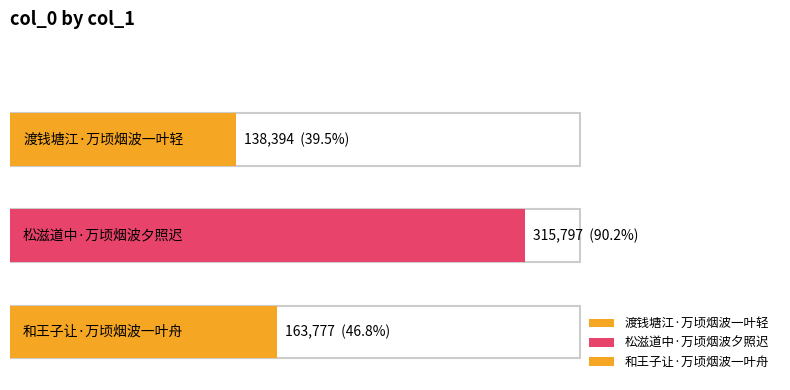

At which category does the chart reach its minimum across all series?

渡钱塘江·万顷烟波一叶轻